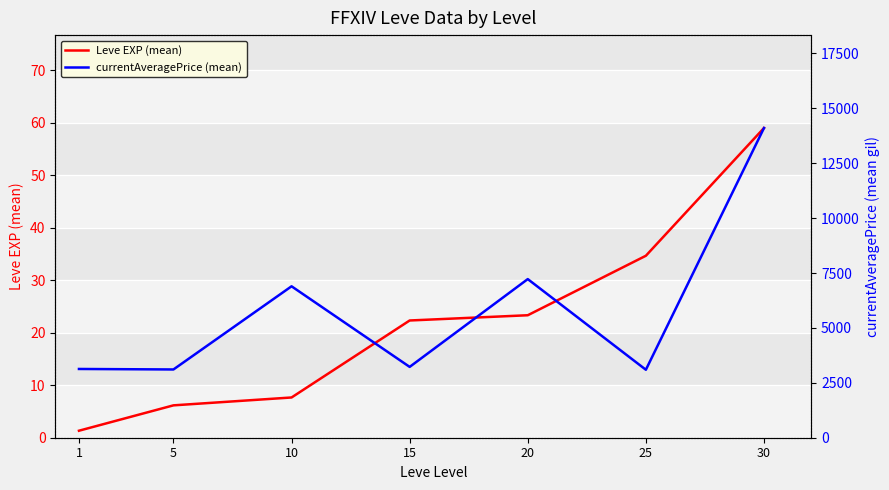

The value of currentAveragePrice (mean) at 15 is 4746.5. True or false?

False